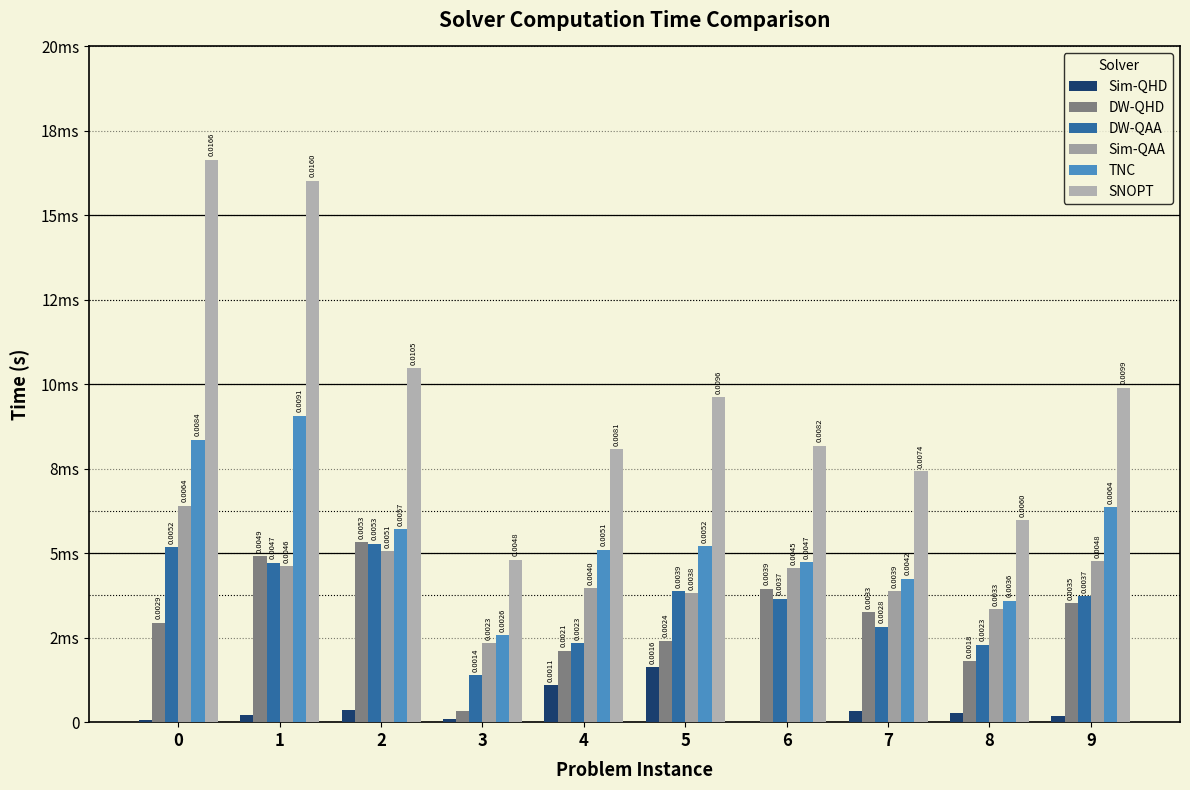

Which series changed the most between 0 and 9?

SNOPT